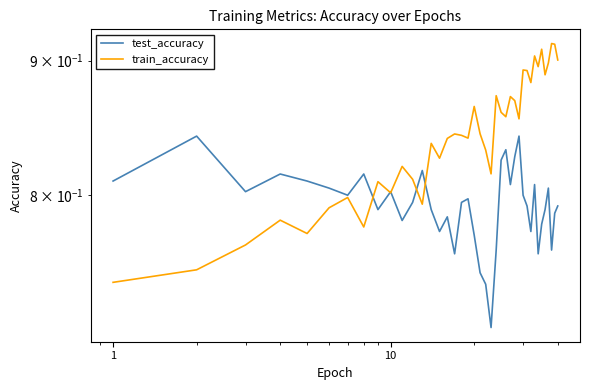

Reading right to left, list all the values displayed in this chart.

test_accuracy: 0.8	0.8	0.8	0.8	0.8	0.8	0.8	0.8	0.8	0.8	0.8	0.8	0.8	0.8	0.8	0.8	0.8	0.7	0.7	0.7	0.8	0.8	0.8	0.8	0.8	0.8	0.8	0.8	0.8	0.8	0.8	0.8	0.8	0.8	0.8	0.8	0.8	0.8	0.8	0.8
train_accuracy: 0.9	0.9	0.9	0.9	0.9	0.9	0.9	0.9	0.9	0.9	0.9	0.9	0.9	0.9	0.9	0.9	0.9	0.8	0.8	0.8	0.9	0.8	0.8	0.8	0.8	0.8	0.8	0.8	0.8	0.8	0.8	0.8	0.8	0.8	0.8	0.8	0.8	0.8	0.7	0.7